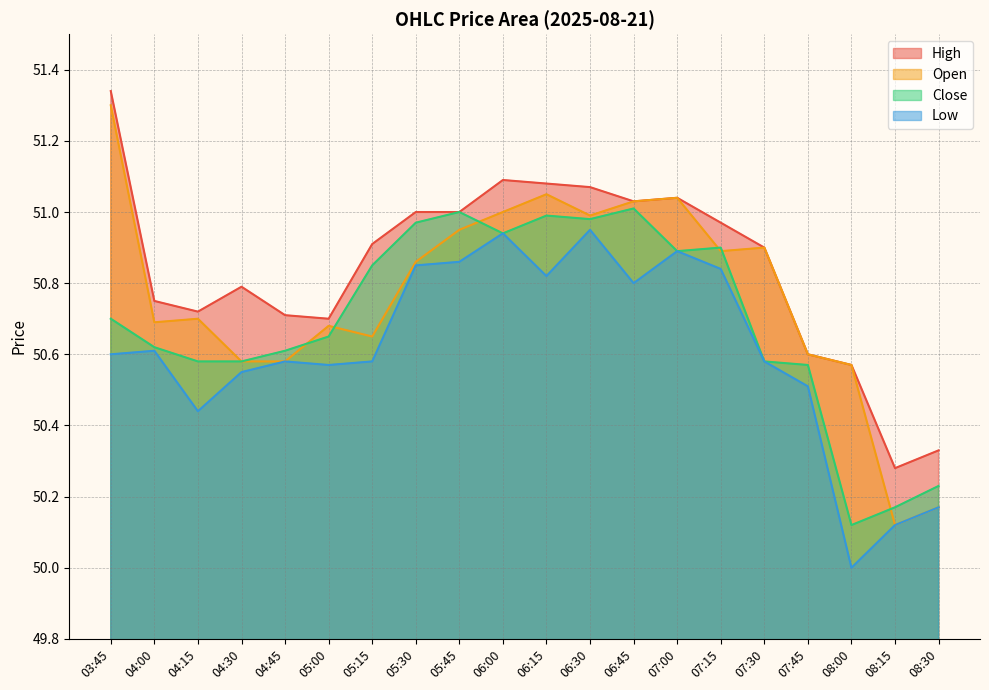

Between 03:45 and 05:30, which series saw the biggest shift?

Open